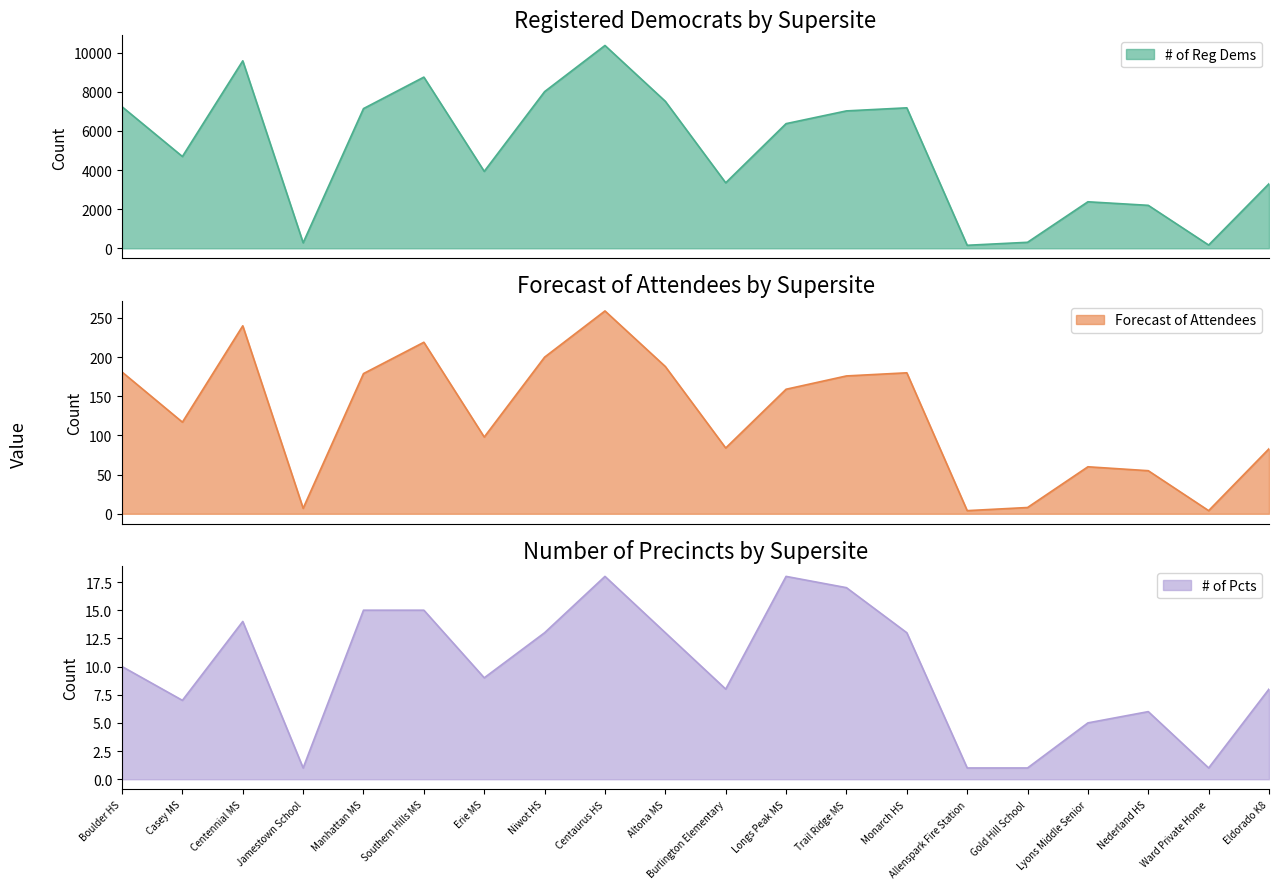

What position from the right is Jamestown School?

17